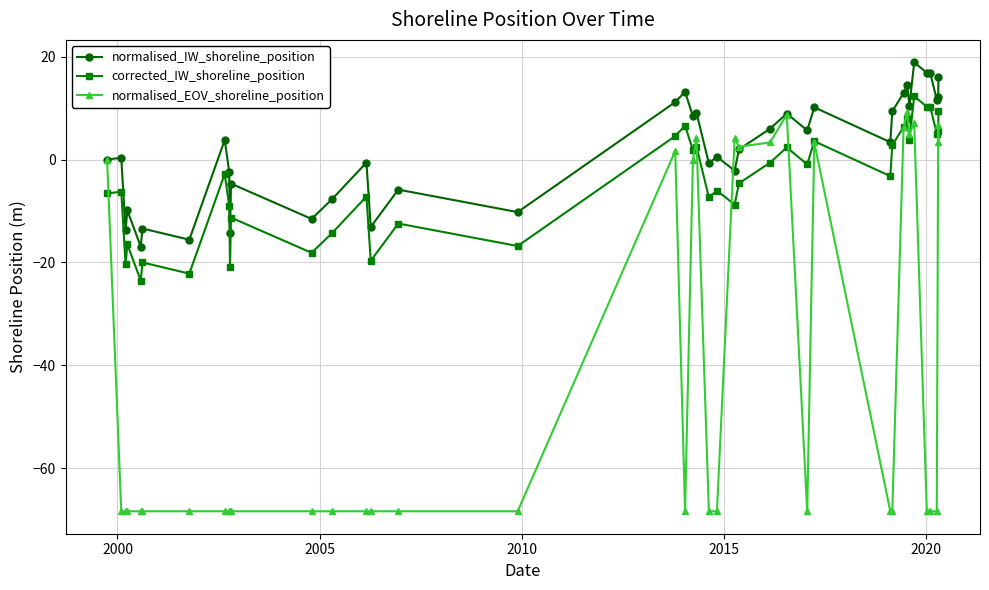

What is the value of the corrected_IW_shoreline_position point at the 8th from the left?

-2.8